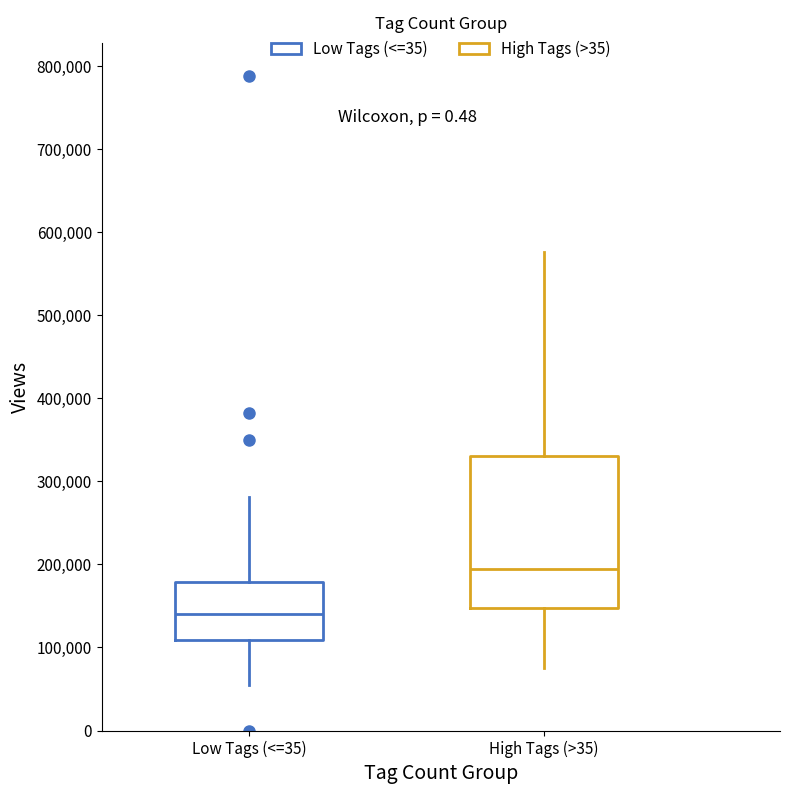

Which box's median line is the lowest?

Low Tags (<=35)